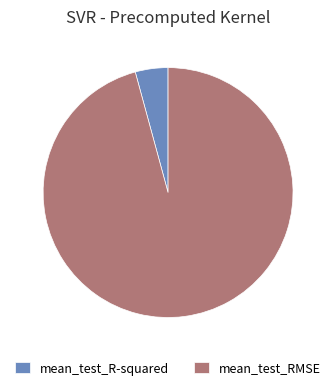

Which has a higher value, mean_test_R-squared or mean_test_RMSE?

mean_test_RMSE